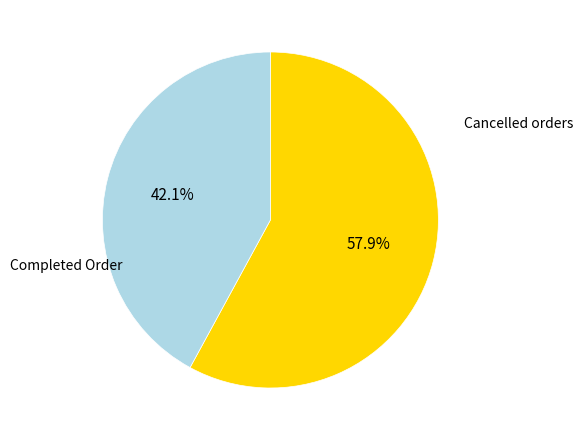

Is there any slice that represents more than half of the pie?

Yes